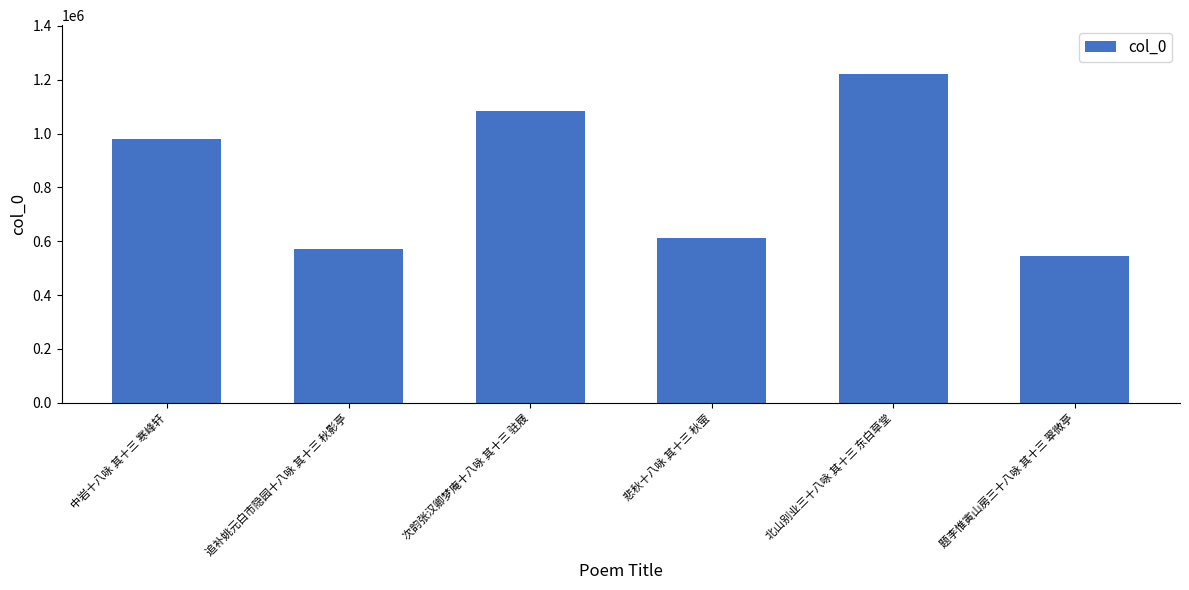

Where is the data nearest to the value 882991?

中岩十八咏 其十三 寒峰轩